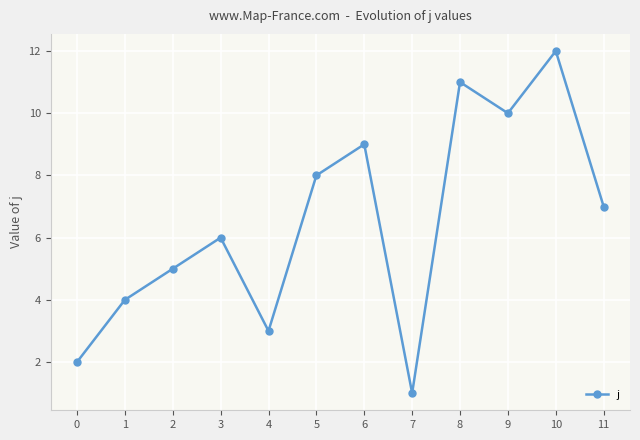

How many interior local valleys (lower than both neighbors) does the data have?

3